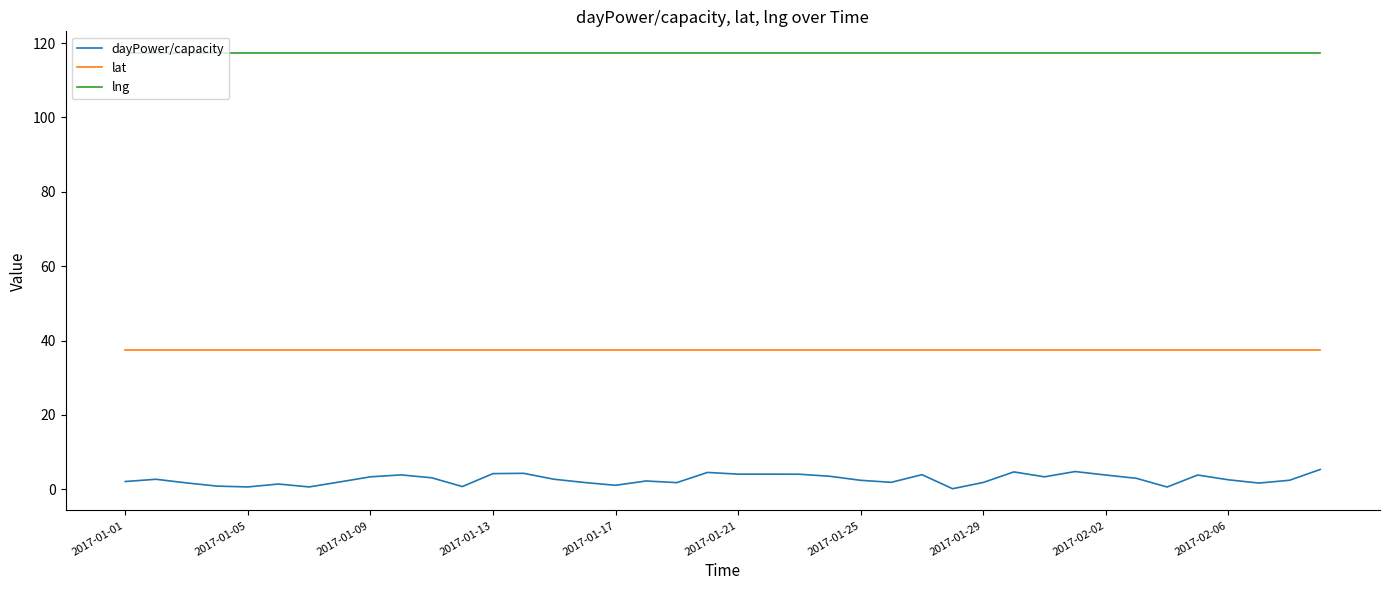

What is the greatest value displayed?

117.3